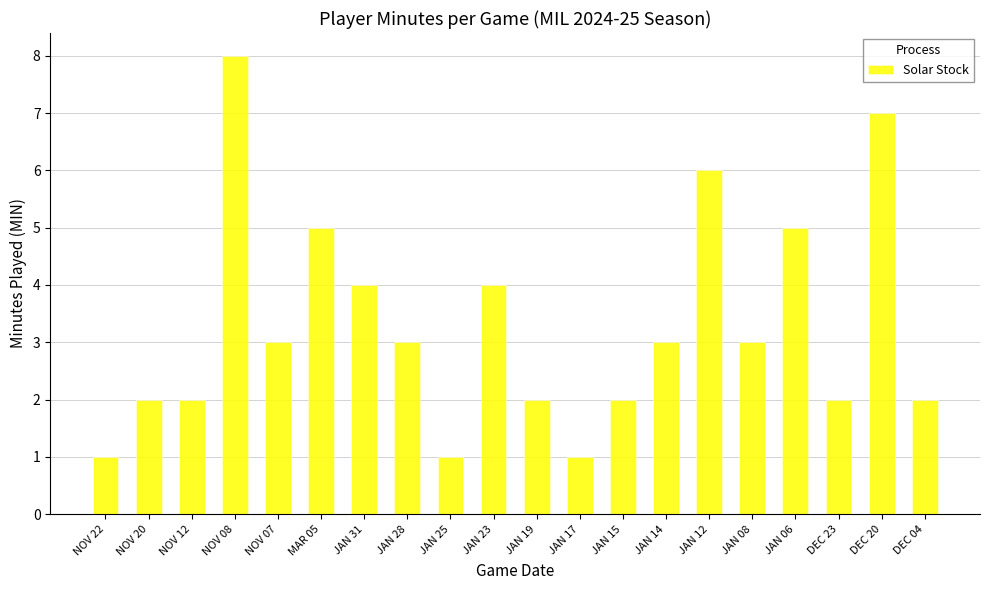

The value at JAN 19 is 2. True or false?

True